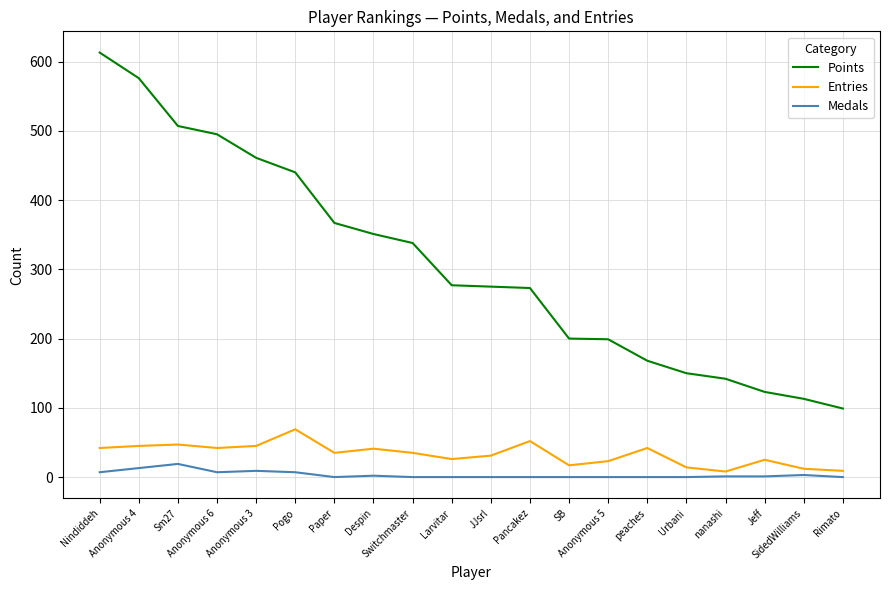

How many distinct data groups are displayed?

3